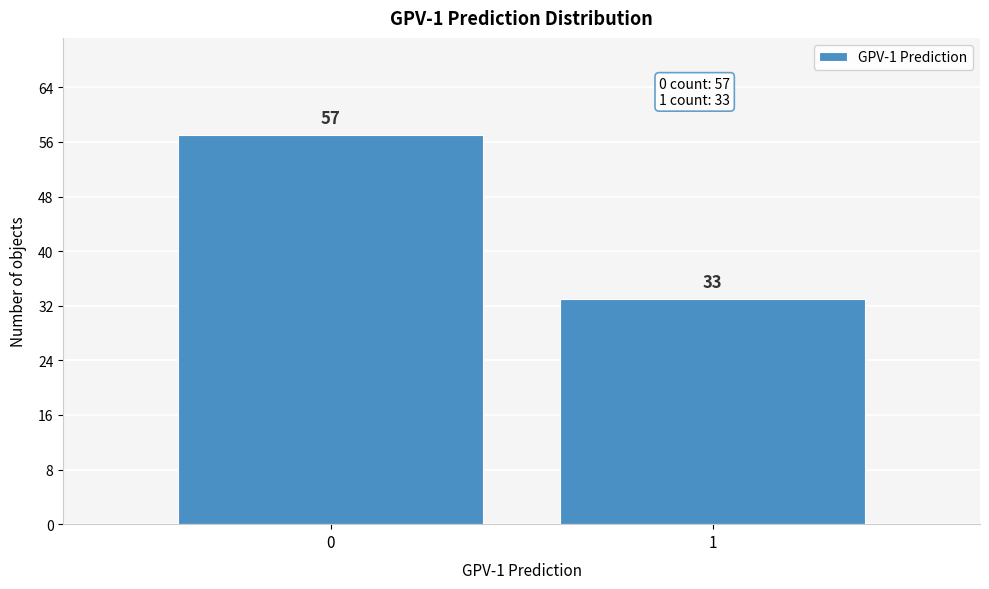

Reading left to right, transcribe all the data shown in this chart.

57	33